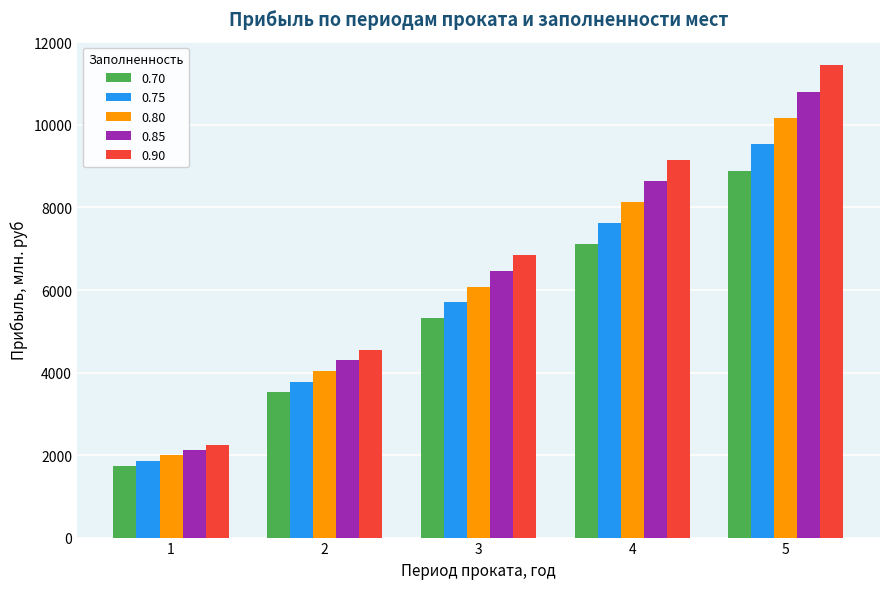

Between 4 and 5, which series saw the biggest shift?

0.90